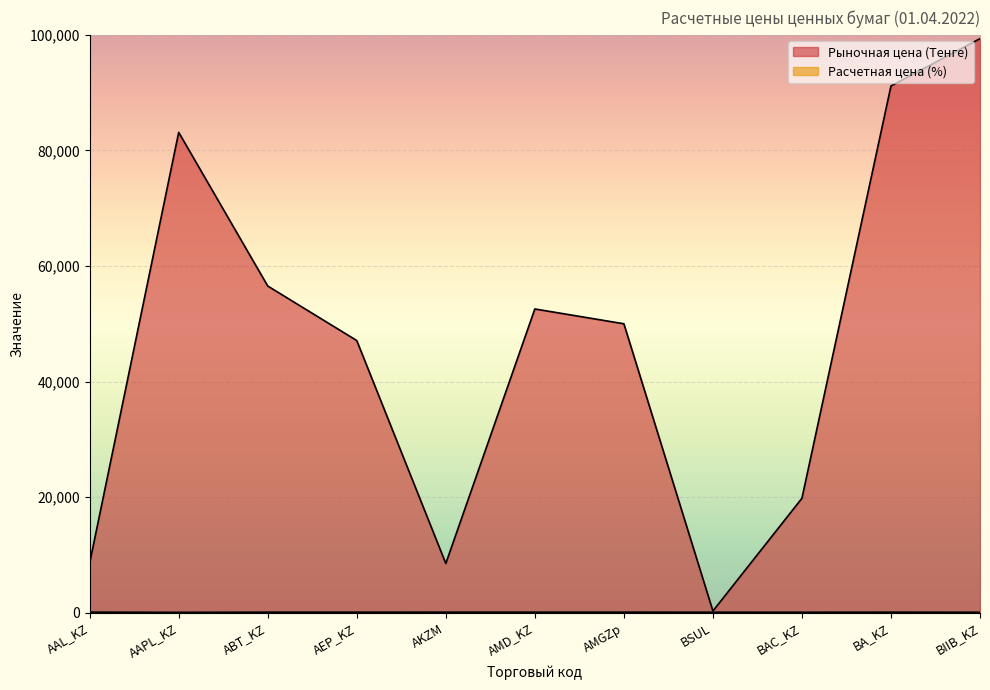

Reading right to left, what are all the values shown in this chart?

Рыночная цена (Тенге): 99340.1	91153.3	19808.4	294.4	50000.3	52562.5	8521.9	47096.9	56535.0	83123.9	8600.0
Расчетная цена (%): 81.9	98.5	84.0	91.7	99.5	98.6	98.9	96.3	95.5	66.2	104.0